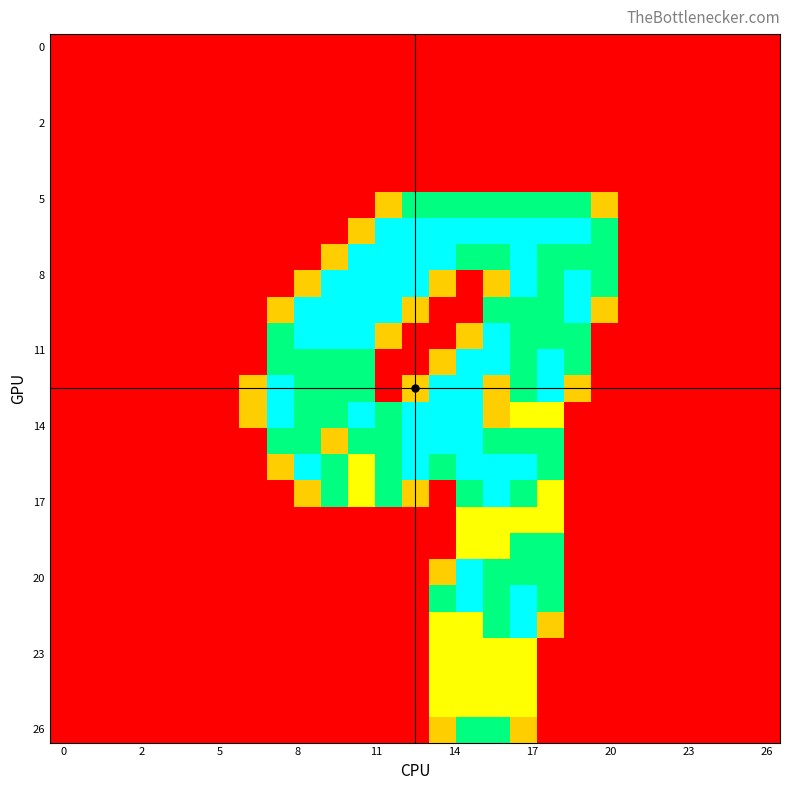

How many series are shown in this chart?

27